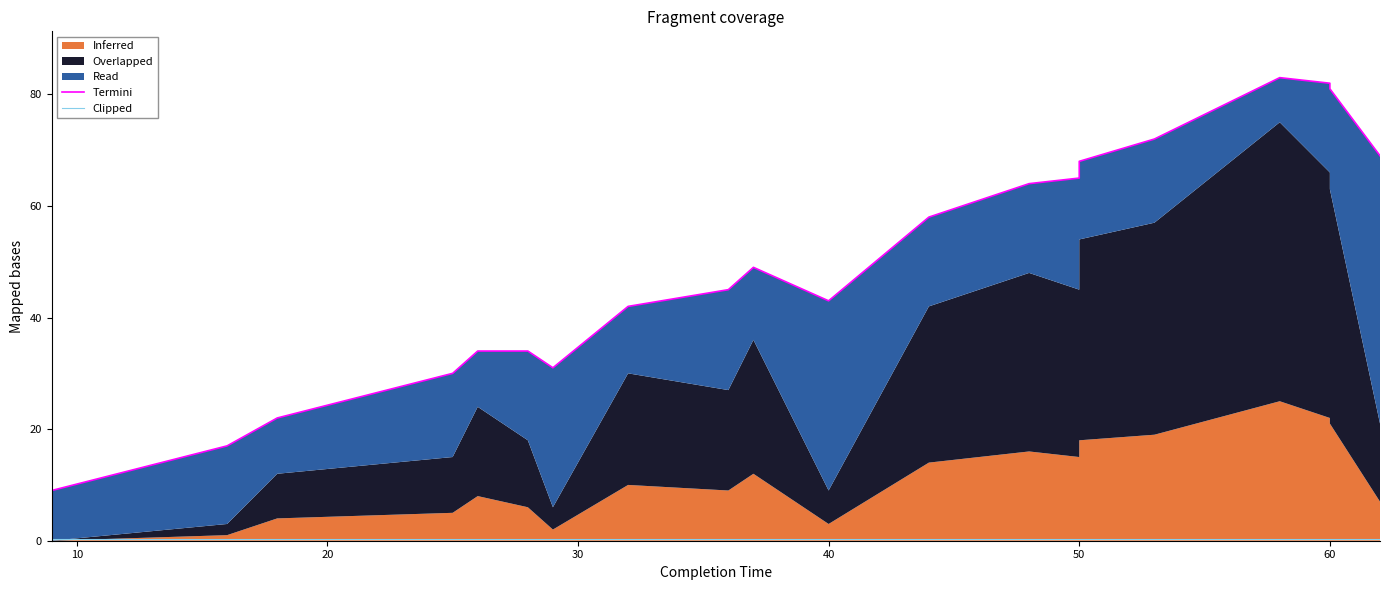

Which series has the largest total across all categories?

Termini